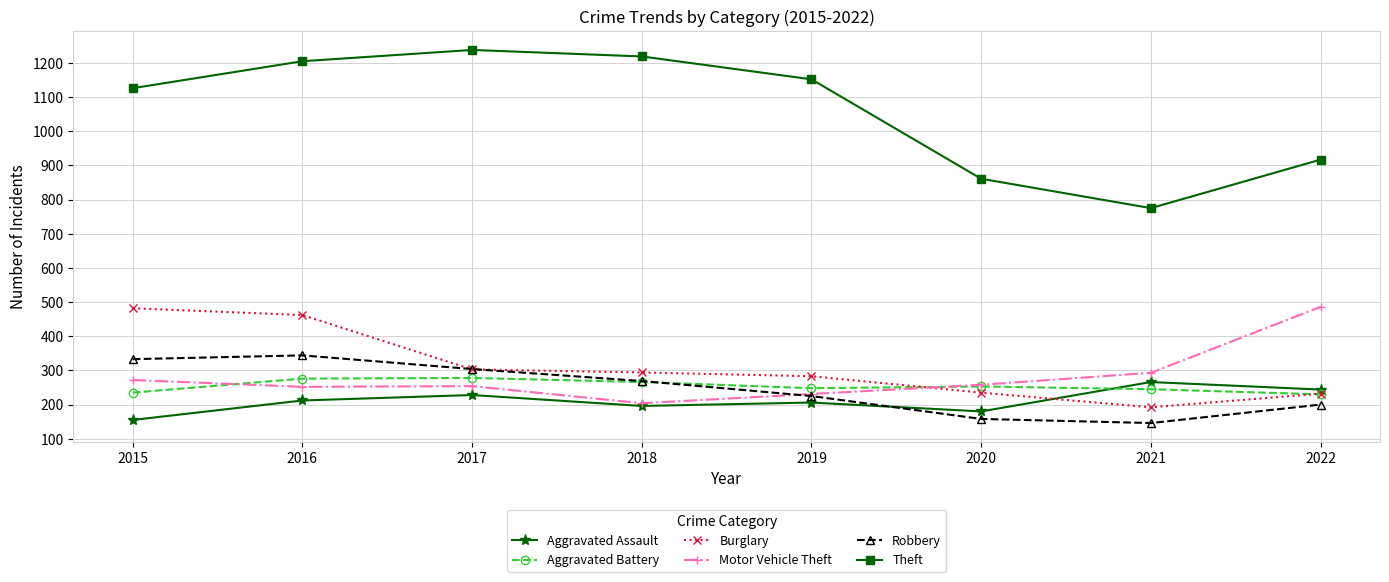

Is it true that Aggravated Battery equals 130 at 2017?

False